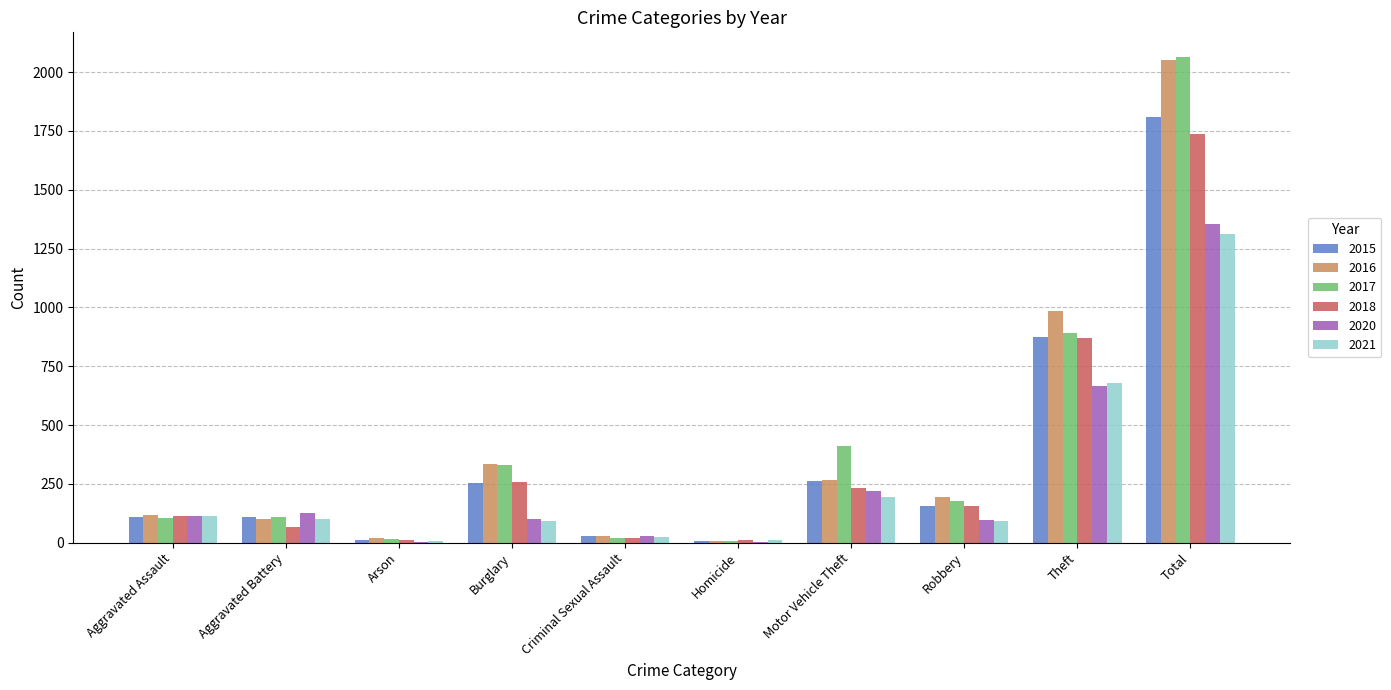

What are all the series names shown in the legend?

2015, 2016, 2017, 2018, 2020, 2021